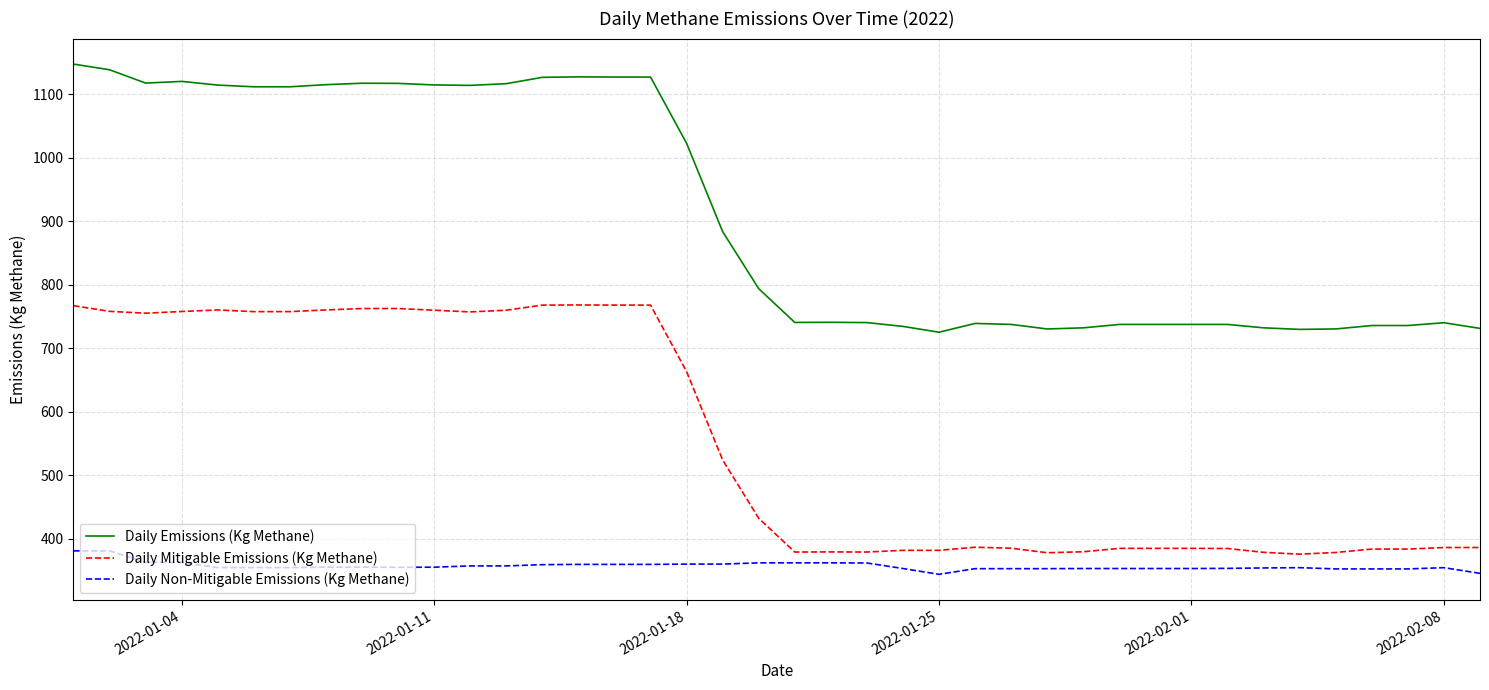

True or false: Daily Non-Mitigable Emissions (Kg Methane) and Daily Mitigable Emissions (Kg Methane) cross at least once.

False